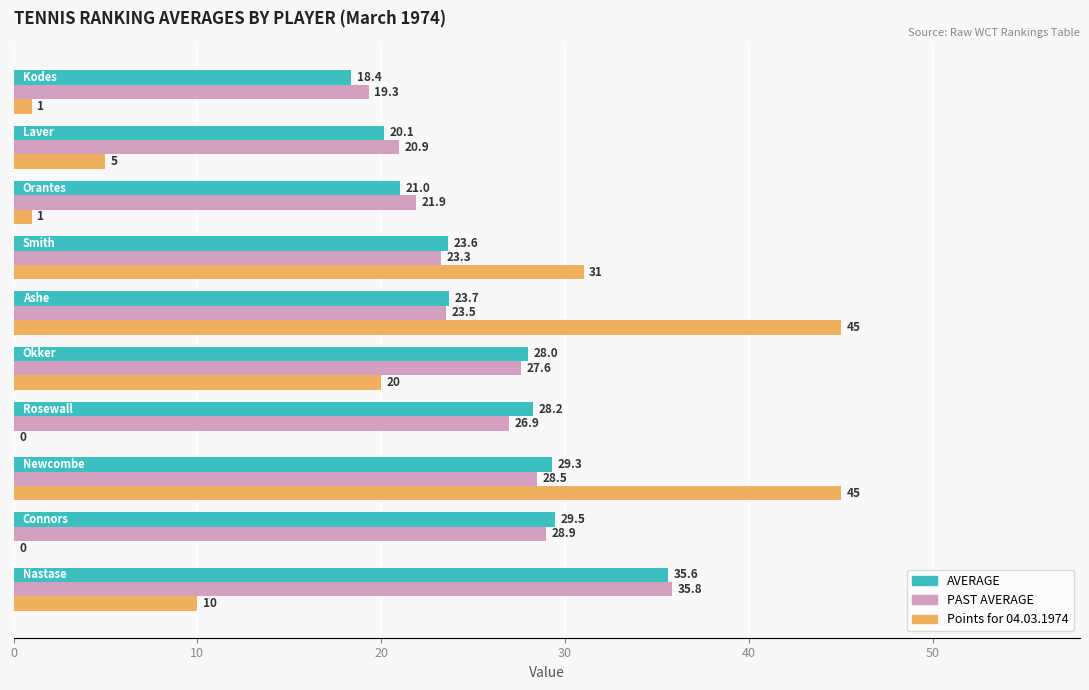

What is the highest value of the Points for 04.03.1974 series?

45.0